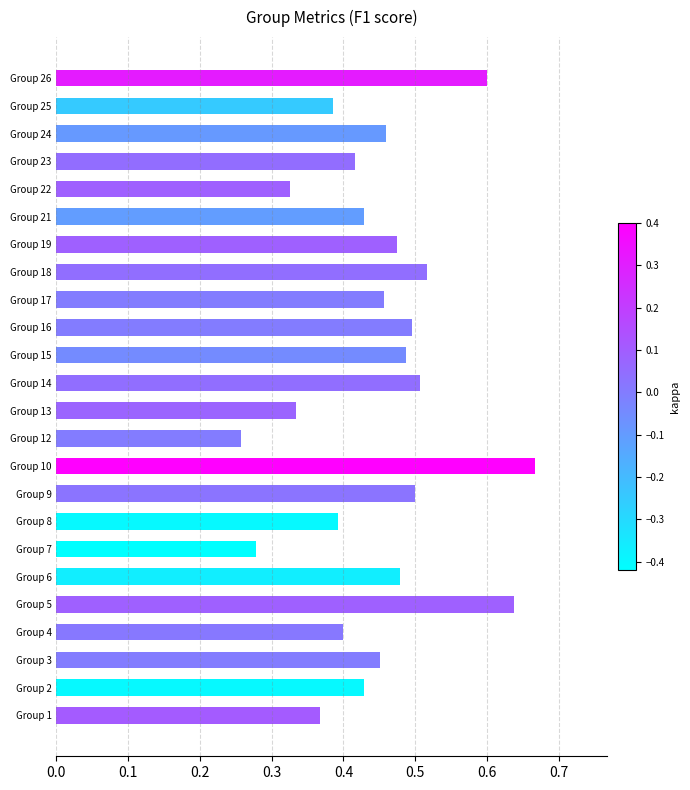

How many bars are there in total?

24